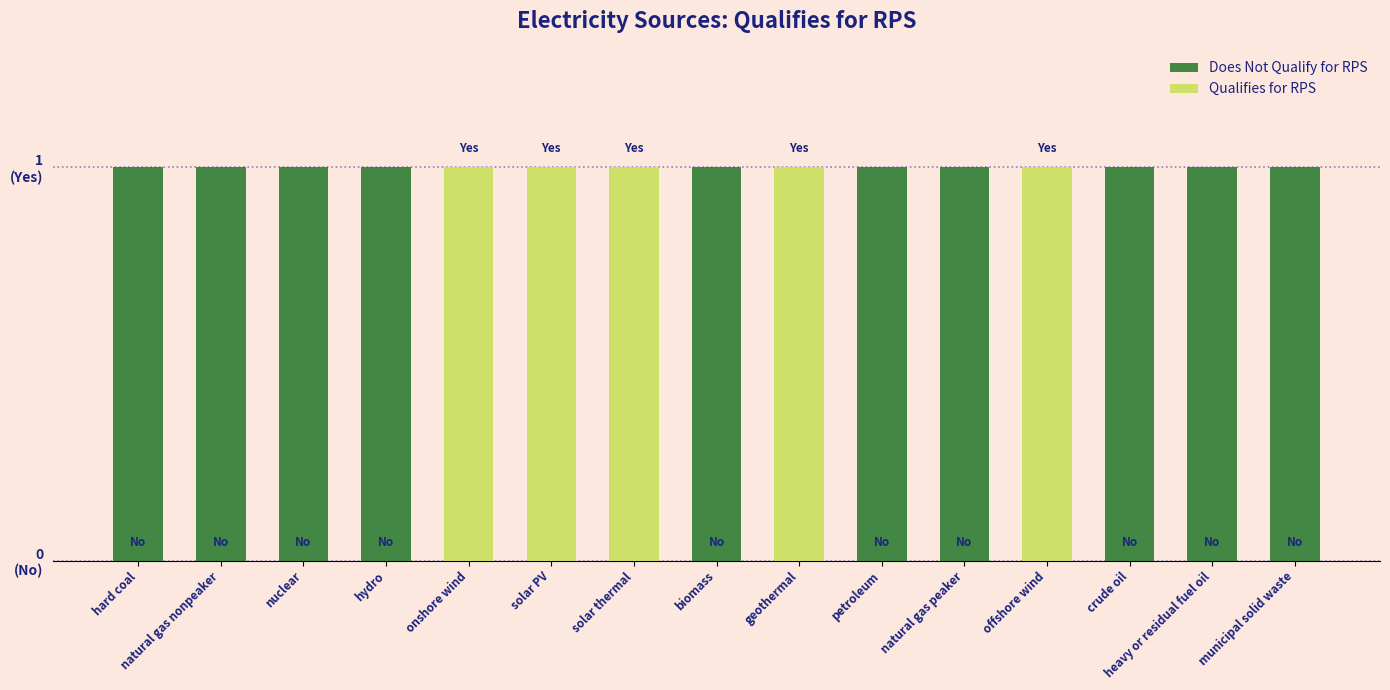

What position from the left is onshore wind?

5